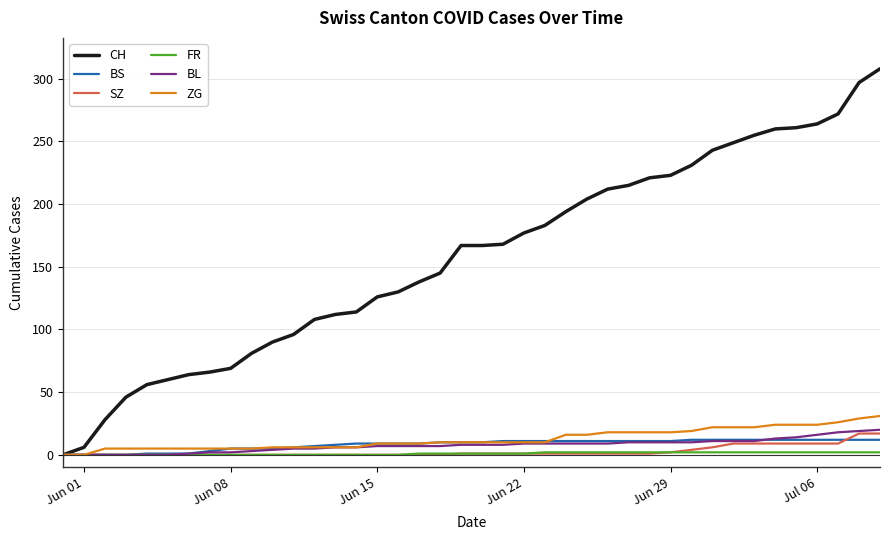

Which series has the widest spread of values?

CH